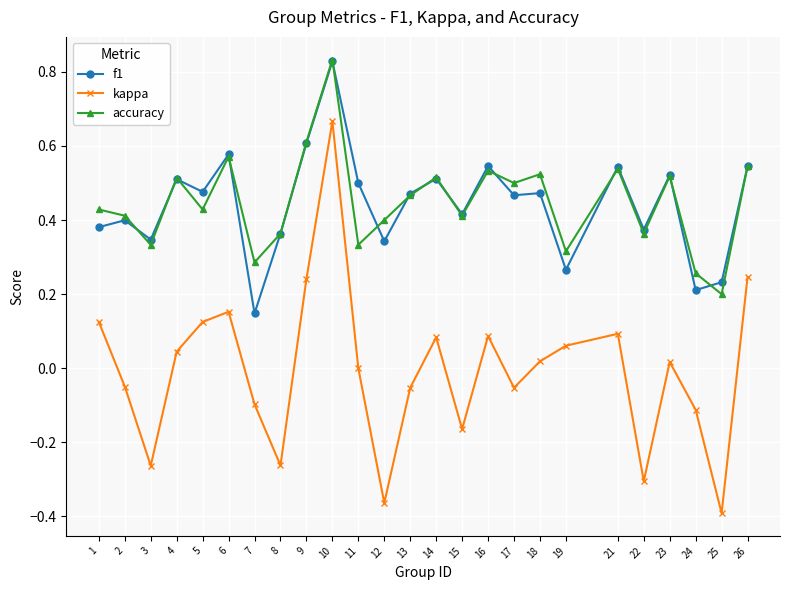

How many series are shown in this chart?

3